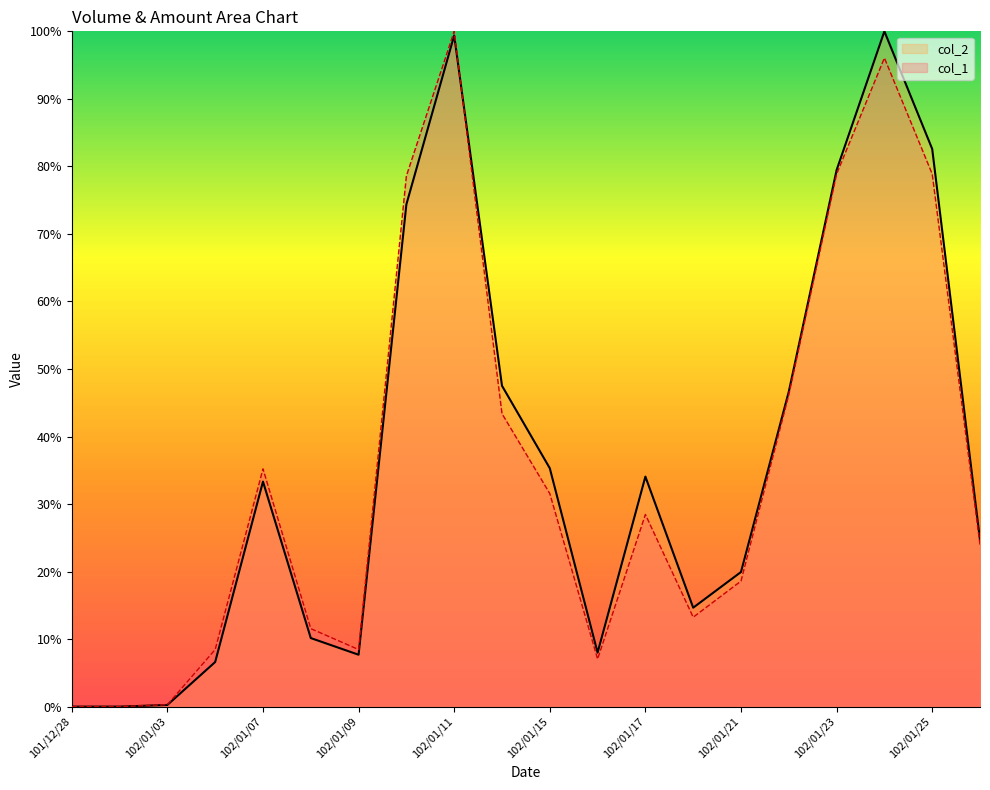

True or false: col_2 and col_1 intersect in this chart.

True